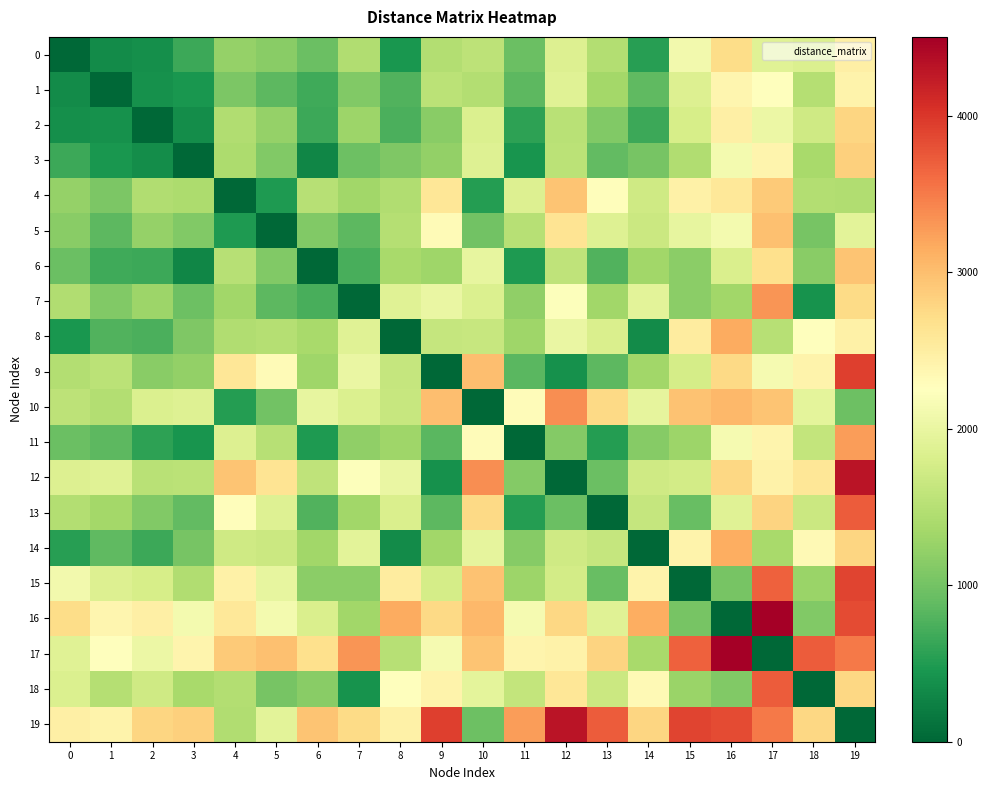

Which series changed the most between 7 and 15?

7